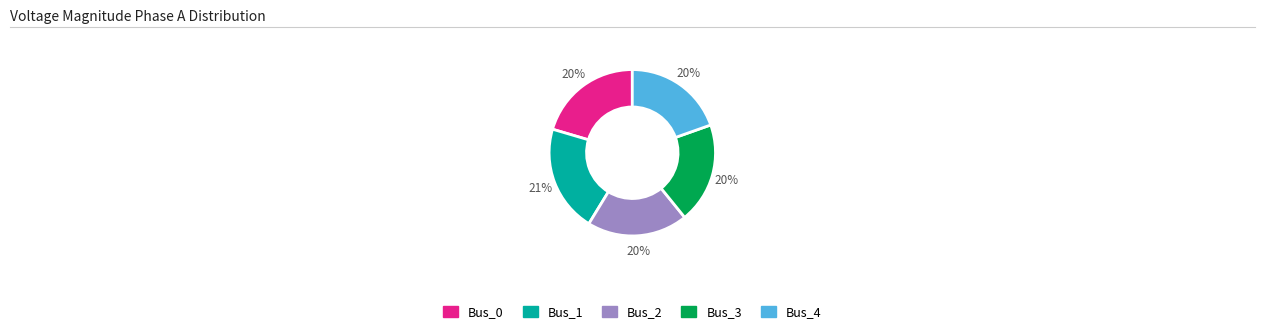

How many segments does this pie chart have?

5